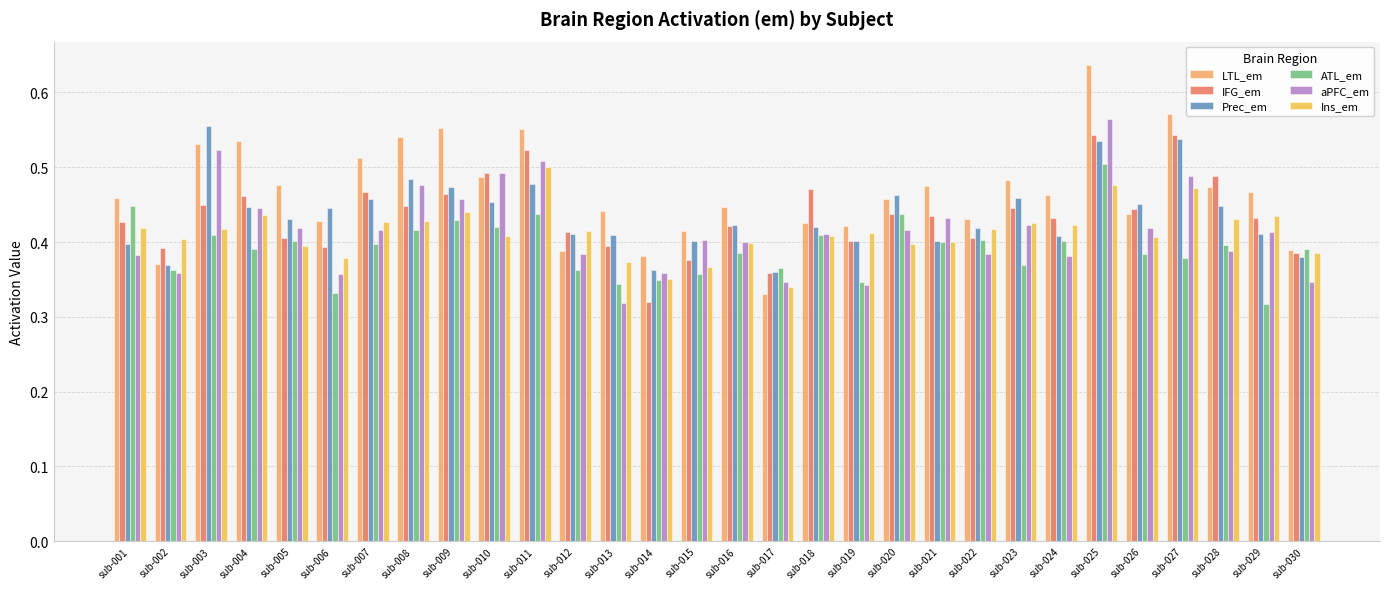

What is the sum of all Ins_em values?

12.4